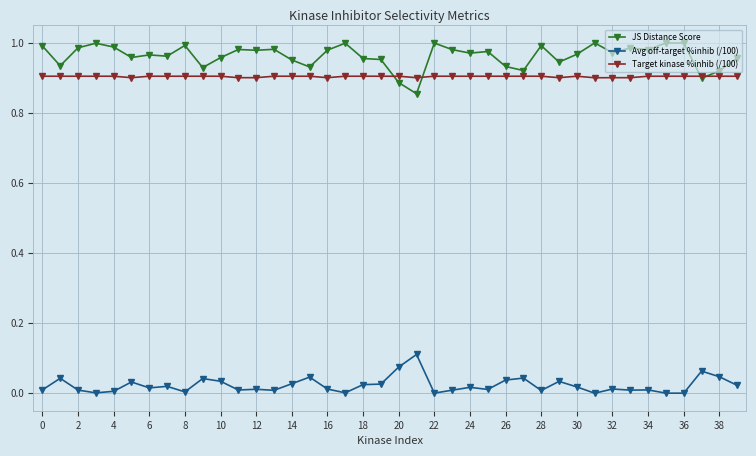

True or false: JS Distance Score and Avg off-target %inhib (/100) intersect in this chart.

False